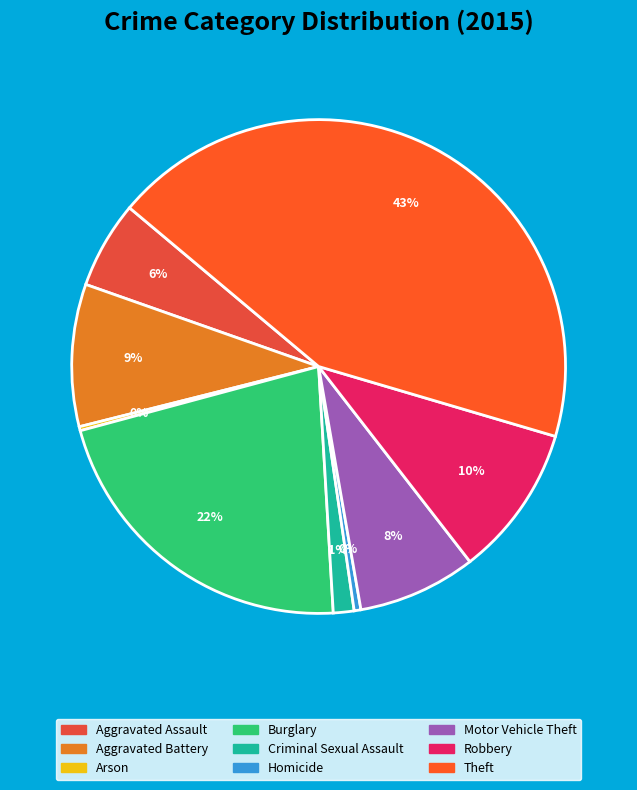

Combined, what portion of the pie is Motor Vehicle Theft and Arson?

8.0%